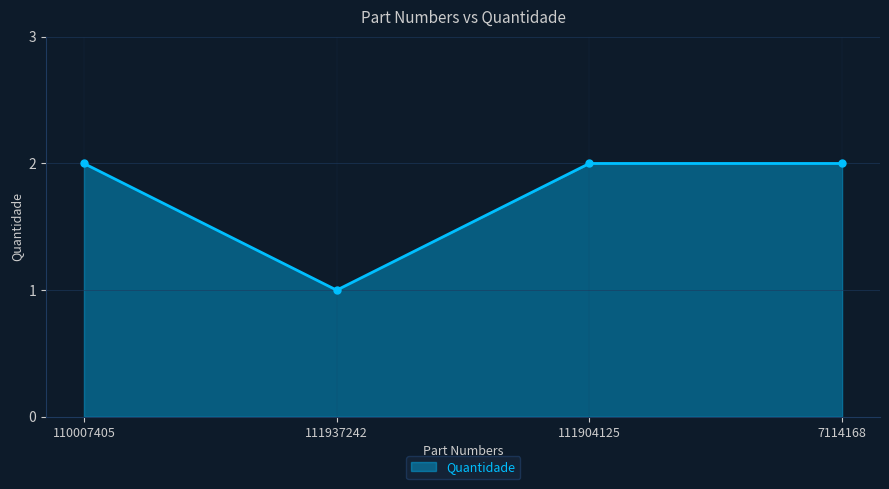

Reading left to right, transcribe all the data shown in this chart.

110007405=2	111937242=1	111904125=2	7114168=2